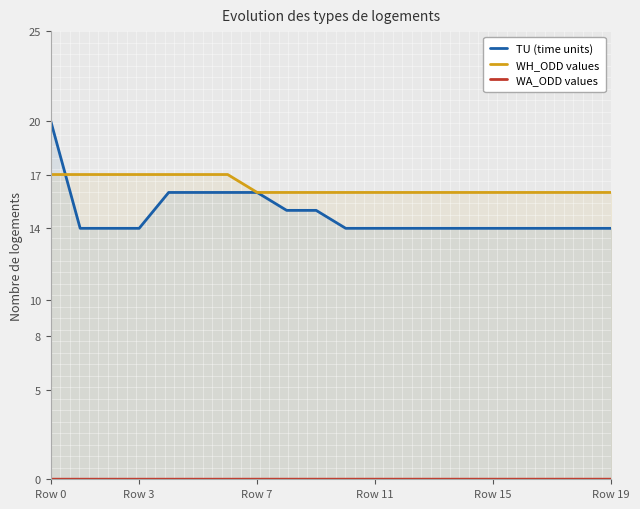

Does the chart have visible grid lines?

No